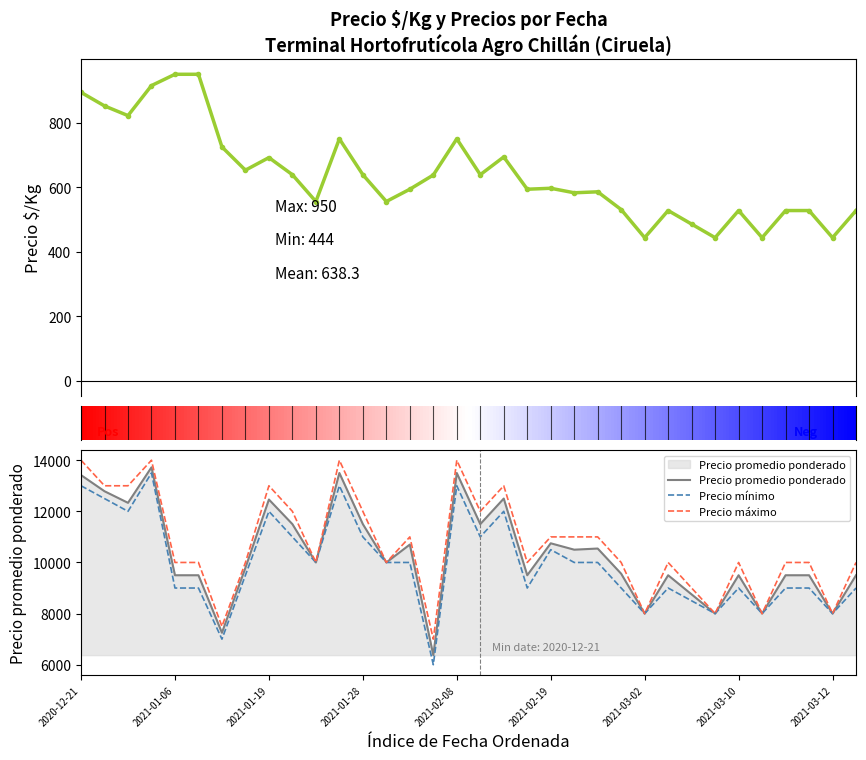

The value of Precio promedio ponderado at 2021-02-08 is 13500. True or false?

True